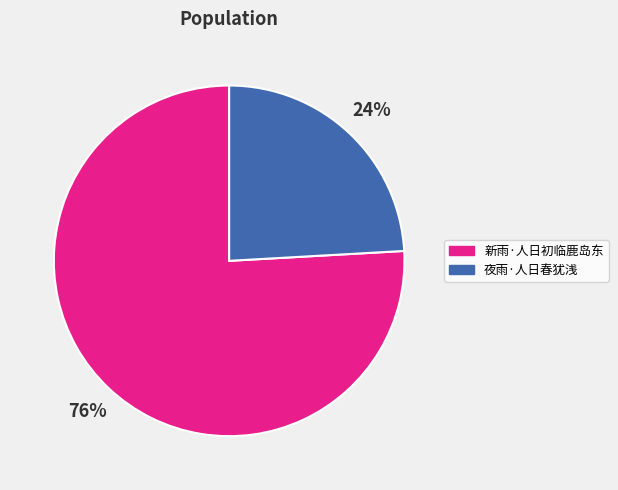

To the nearest percent, what is the average slice percentage?

50%